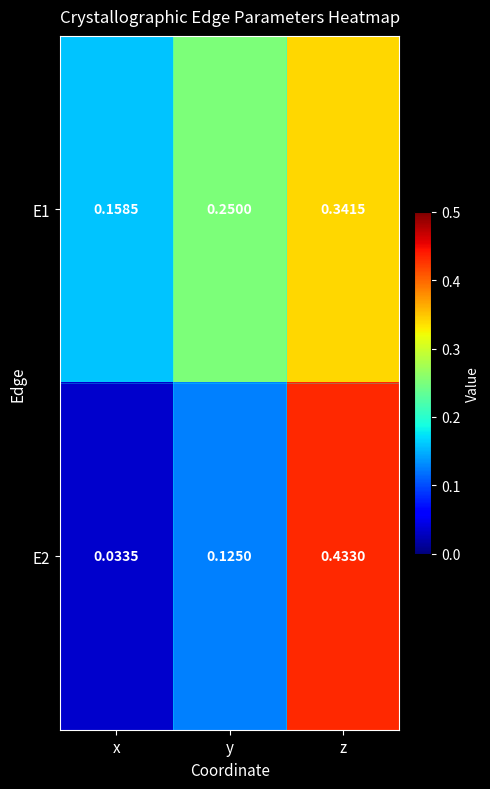

List the labels in order of E1 value, largest first.

z, y, x